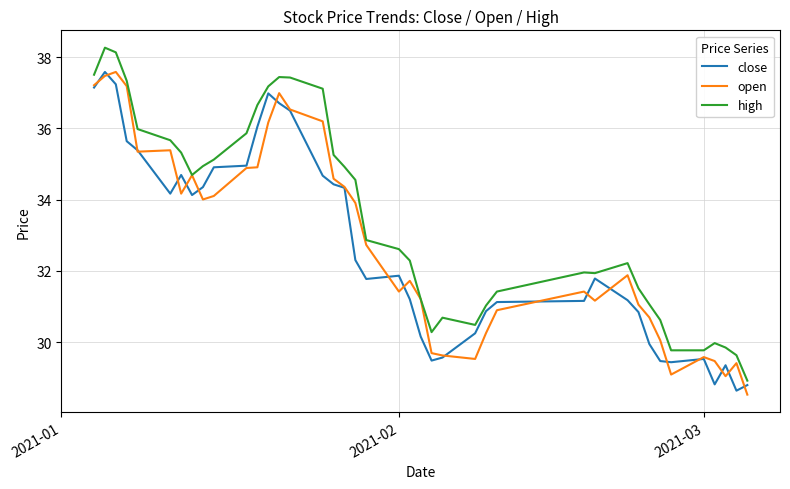

What is the minimum value for open?

28.5